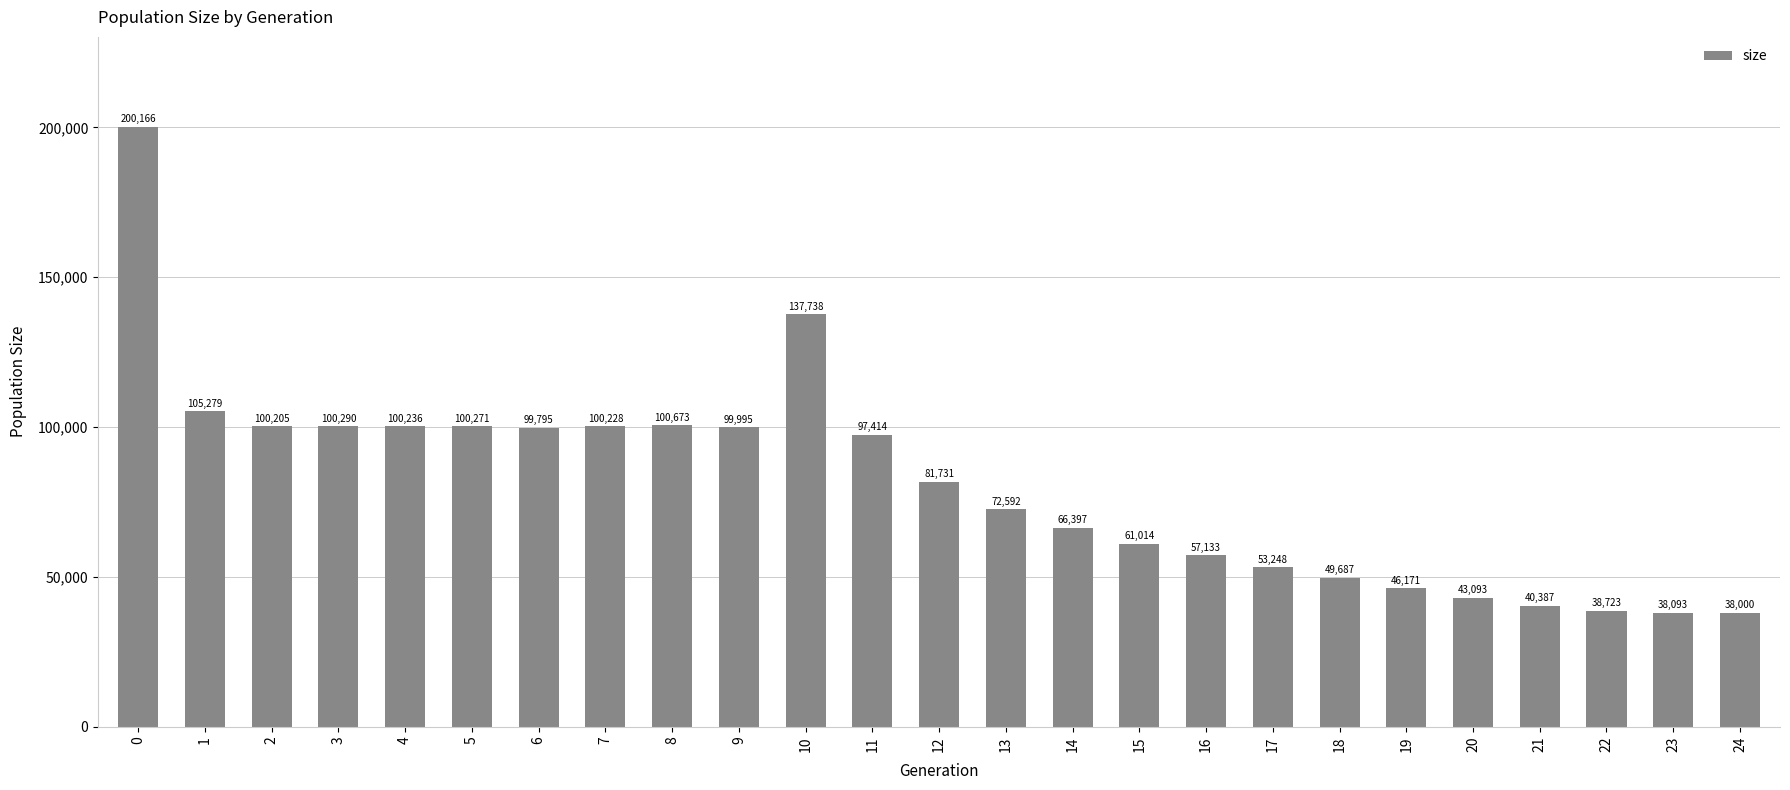

What is the difference between the maximum and second lowest values?

162073